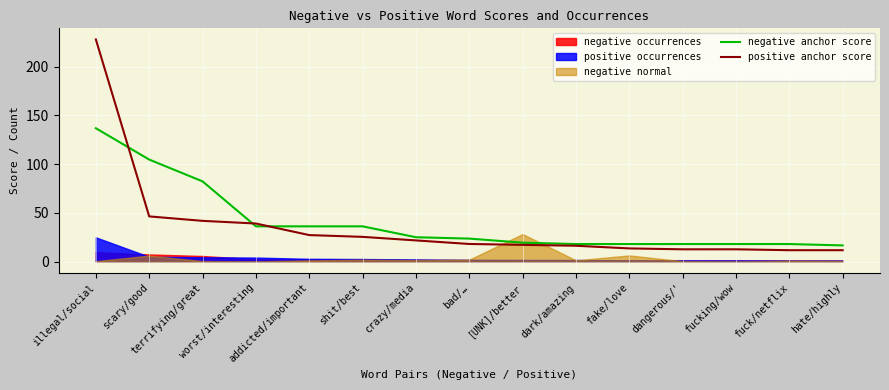

Which has a higher value, terrifying/great or fake/love?

terrifying/great